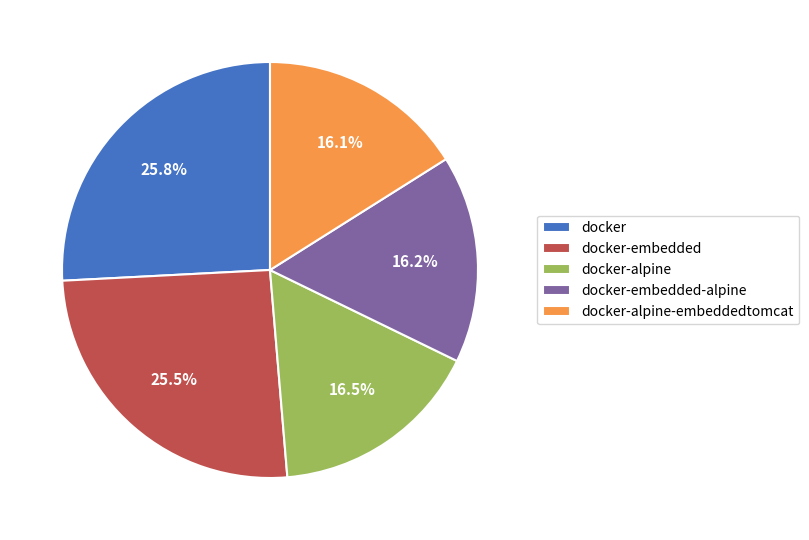

Is docker-embedded the majority of the pie?

No